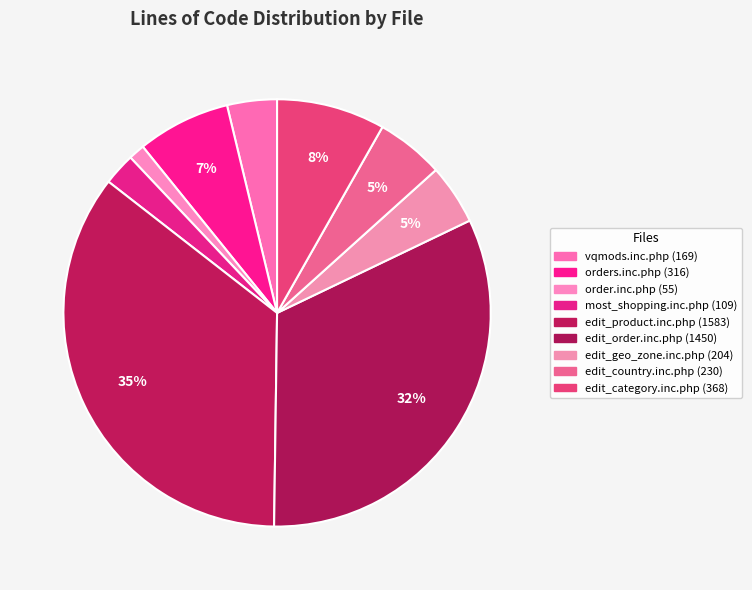

How many slices are in this pie chart?

9